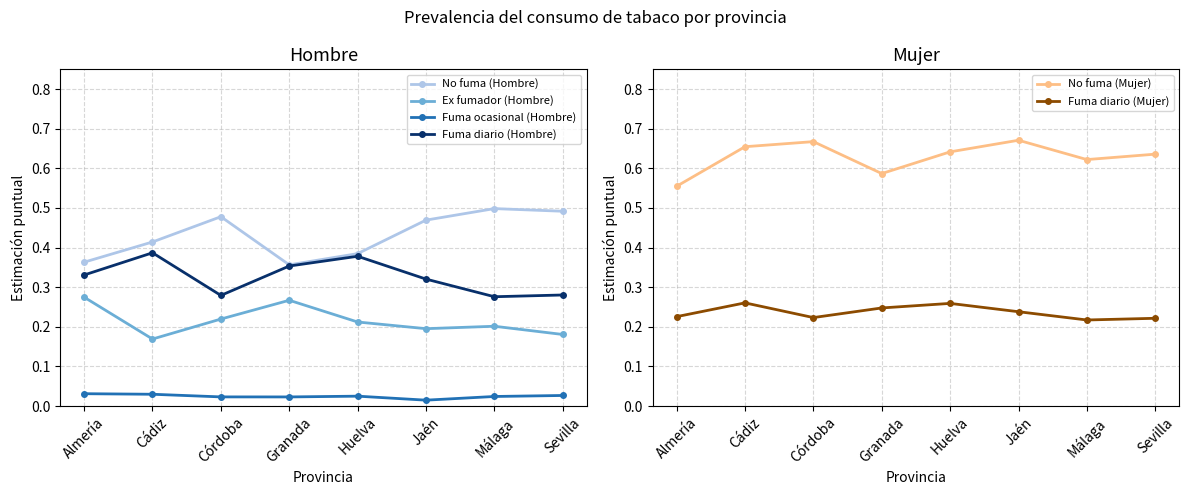

What is the highest value of the Ex fumador (Hombre) series?

0.3